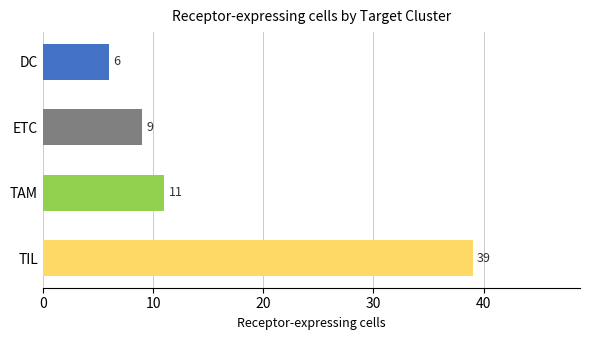

The value at ETC is 9. True or false?

True